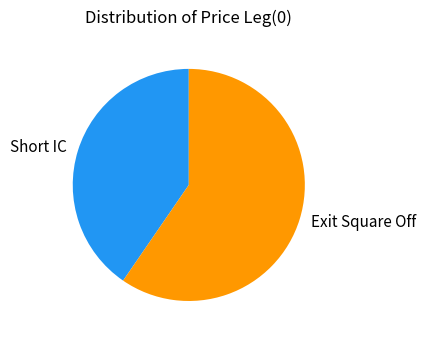

Rank the categories by value from highest to lowest.

Exit Square Off, Short IC